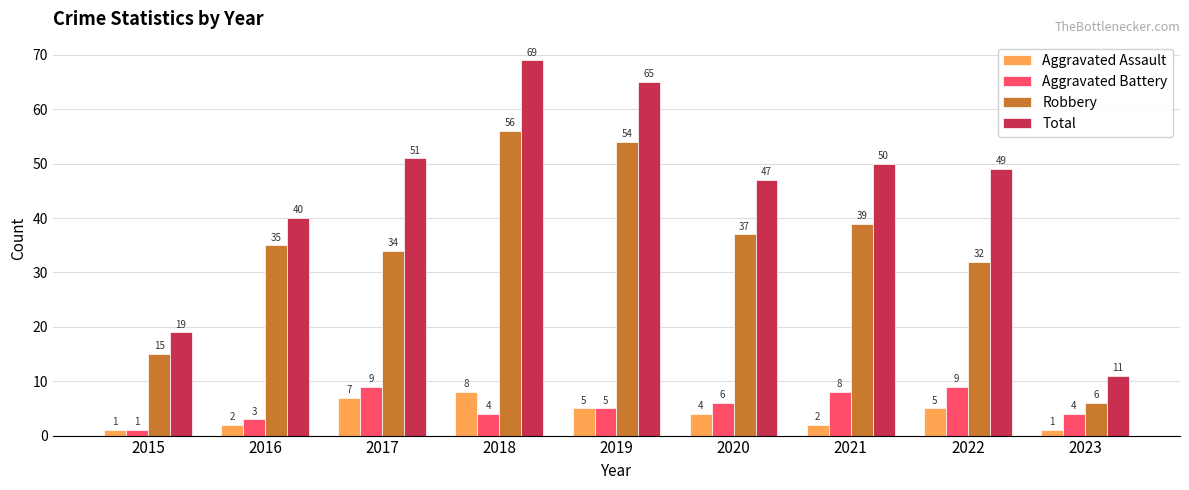

Which series has the widest spread of values?

Total